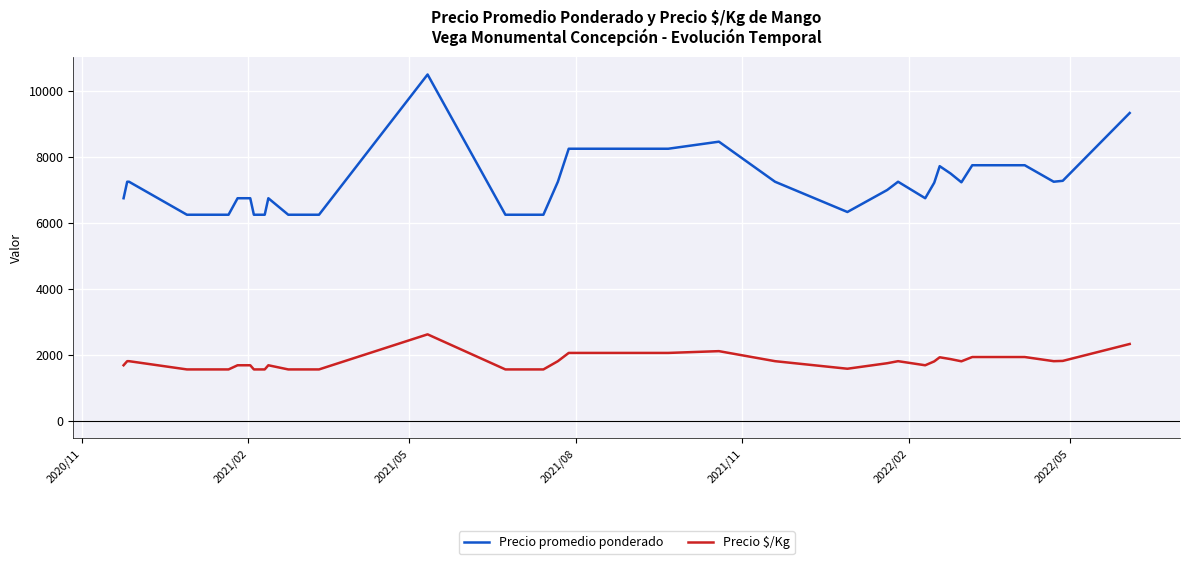

What is the difference between the maximum and minimum values in the Precio $/Kg series?

1063